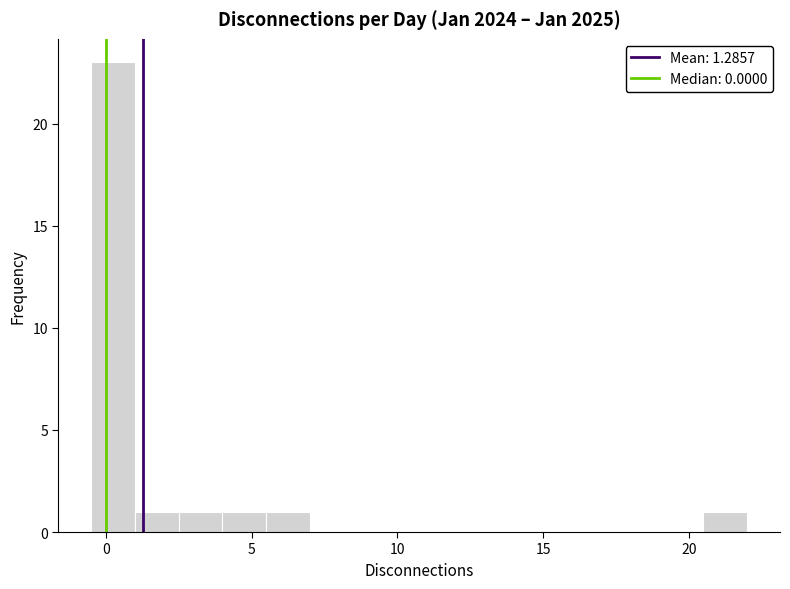

Read against the x-axis, roughly where is the centre of the tallest bar?

0.5